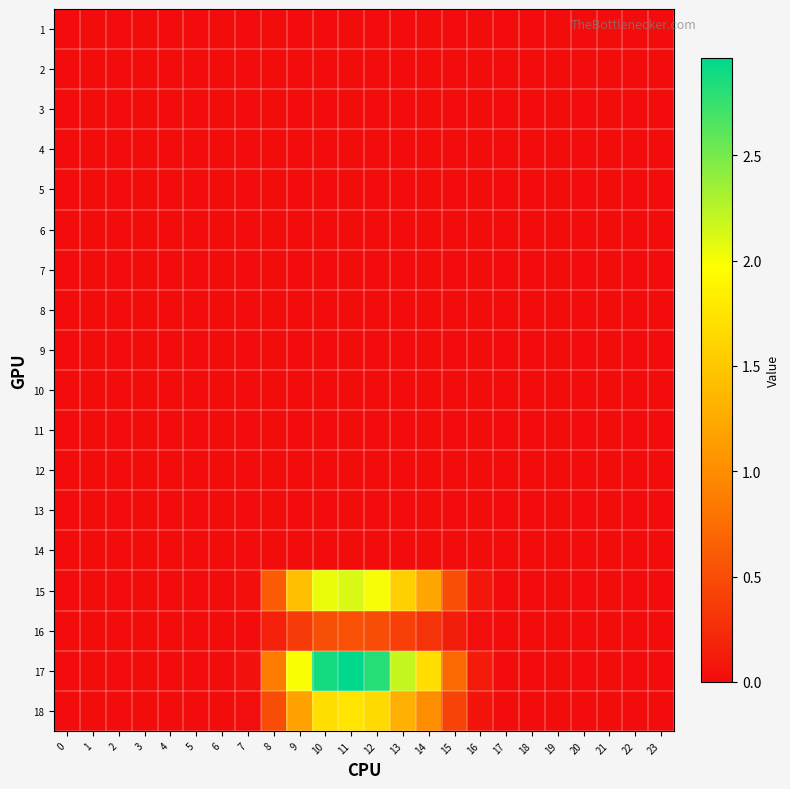

List the series in order of their peak value, highest first.

17, 15, 18, 16, 1, 2, 3, 4, 5, 6, 7, 8, 9, 10, 11, 12, 13, 14